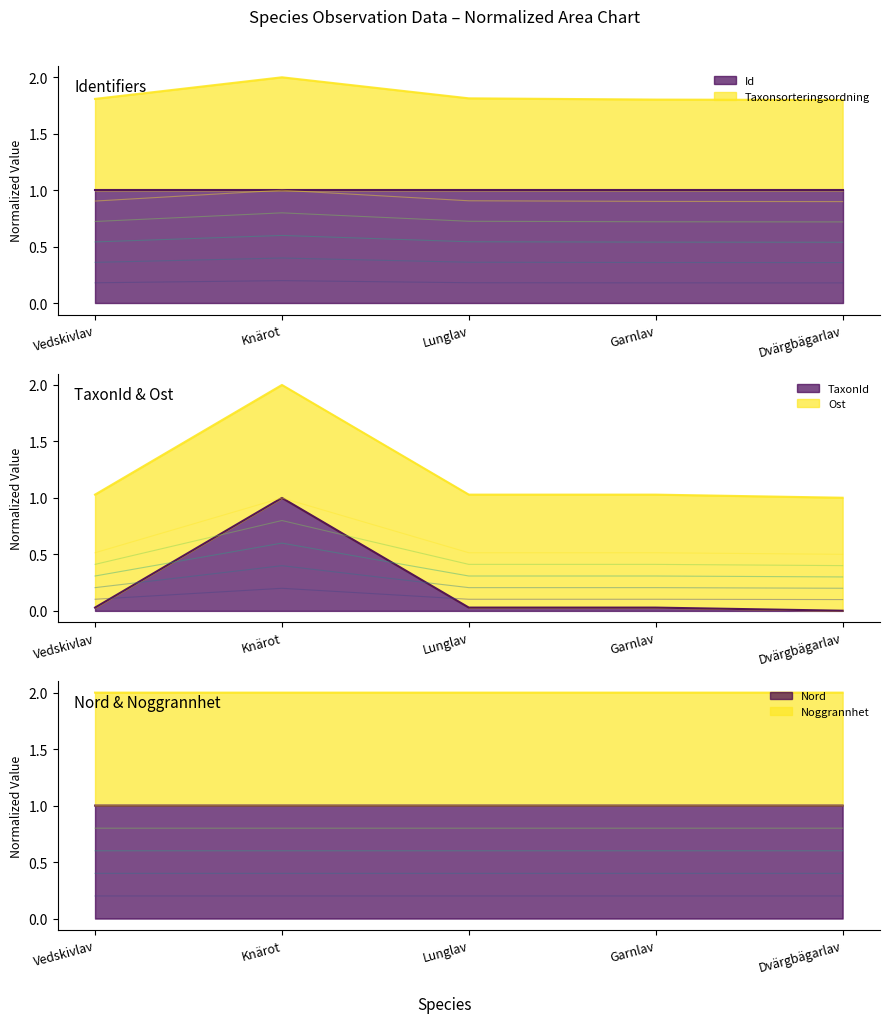

The Id series shows 1.6 at Knärot. True or false?

False